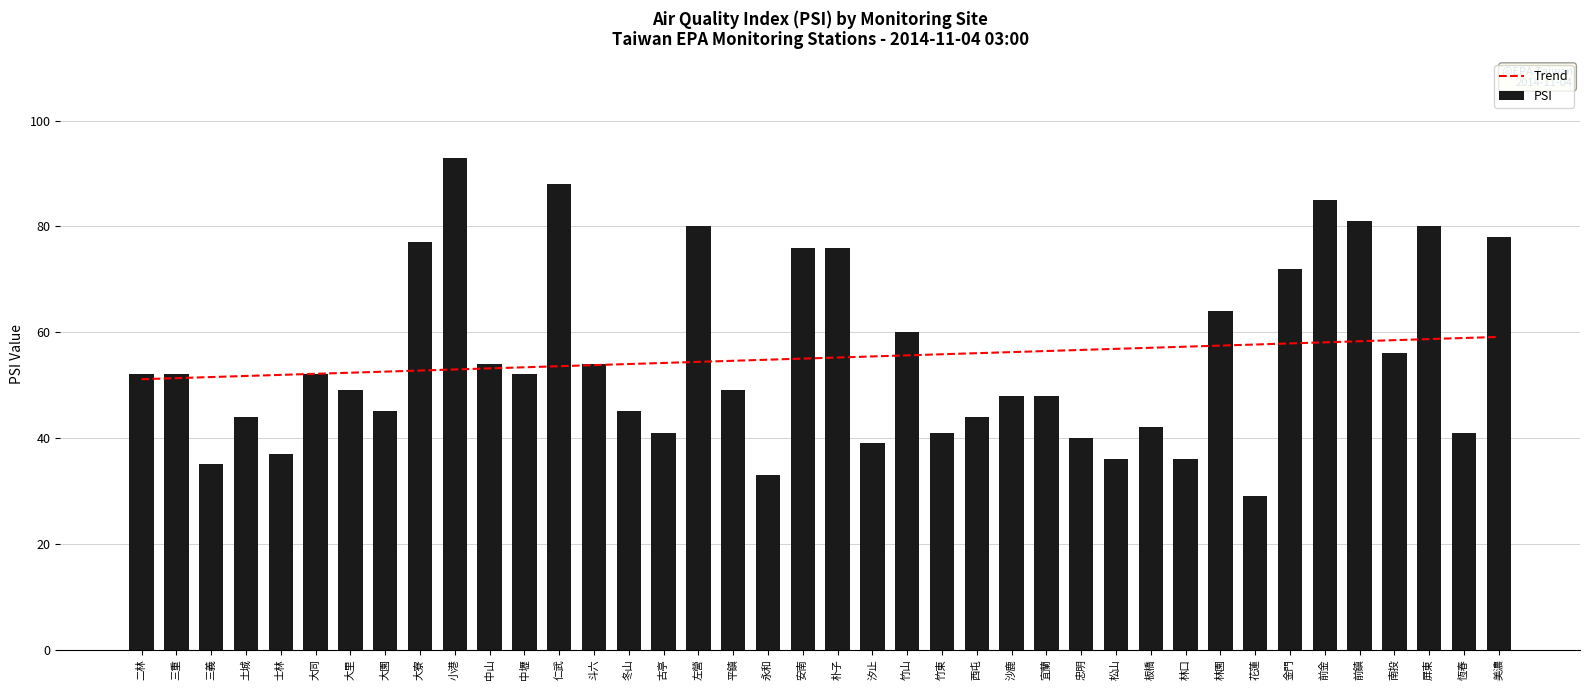

The value of Trend at 二林 is 22.2. True or false?

False